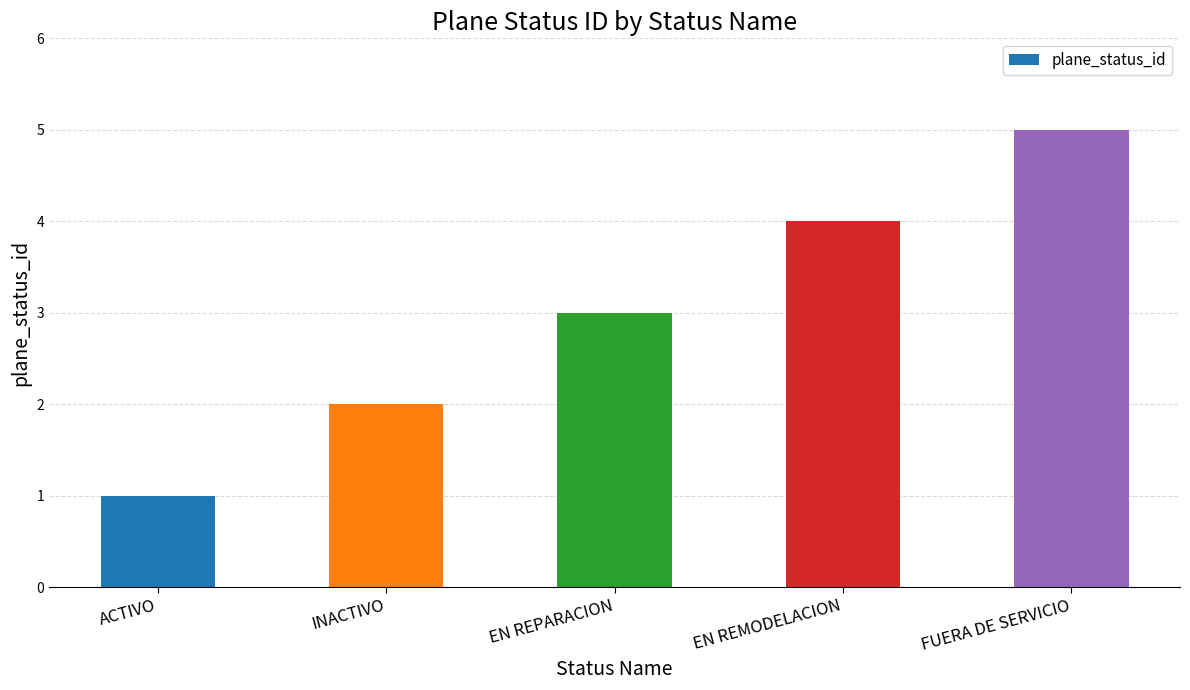

Rank the categories by value from lowest to highest.

ACTIVO, INACTIVO, EN REPARACION, EN REMODELACION, FUERA DE SERVICIO